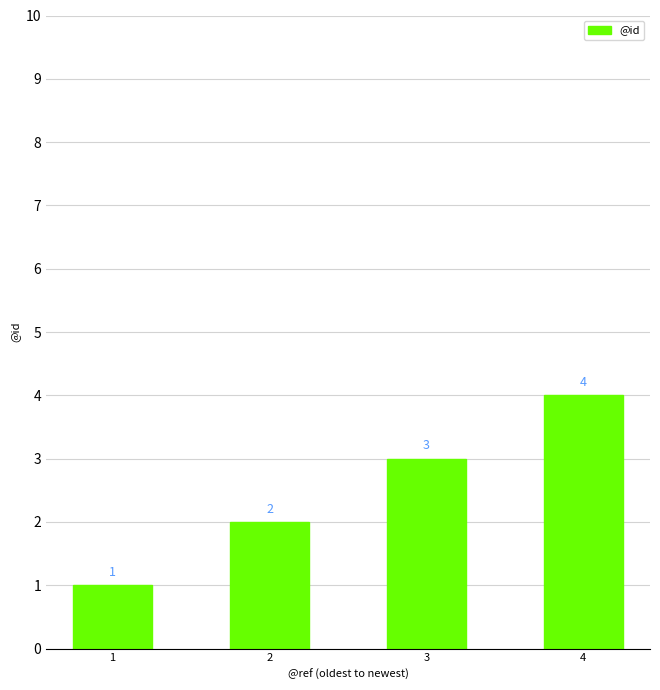

What is the sum of all values?

10